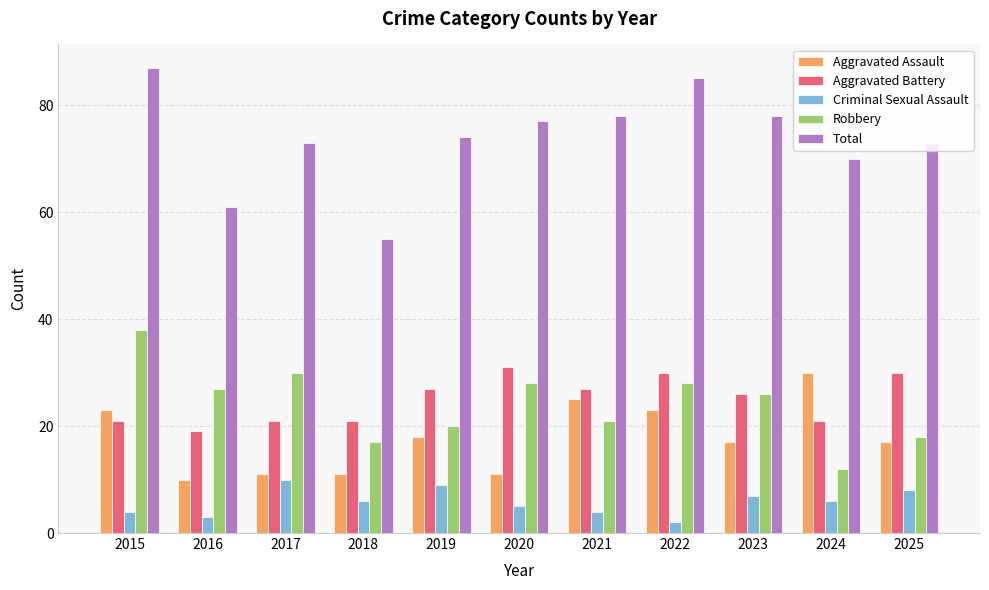

The value of Robbery at 2023 is 8. True or false?

False